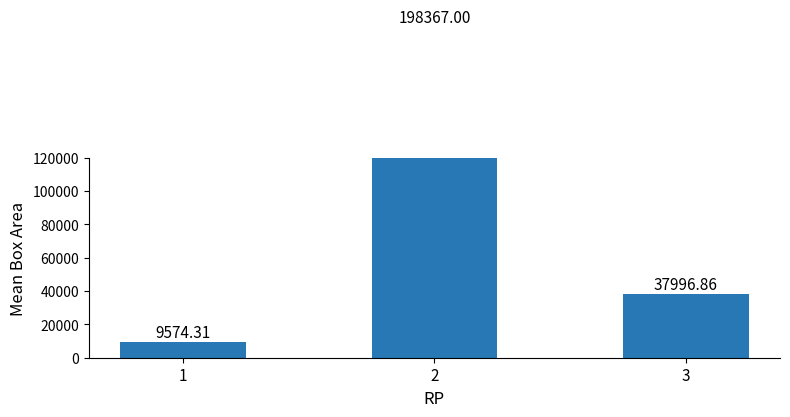

Is it true that the value at 3 is 37996.9?

True